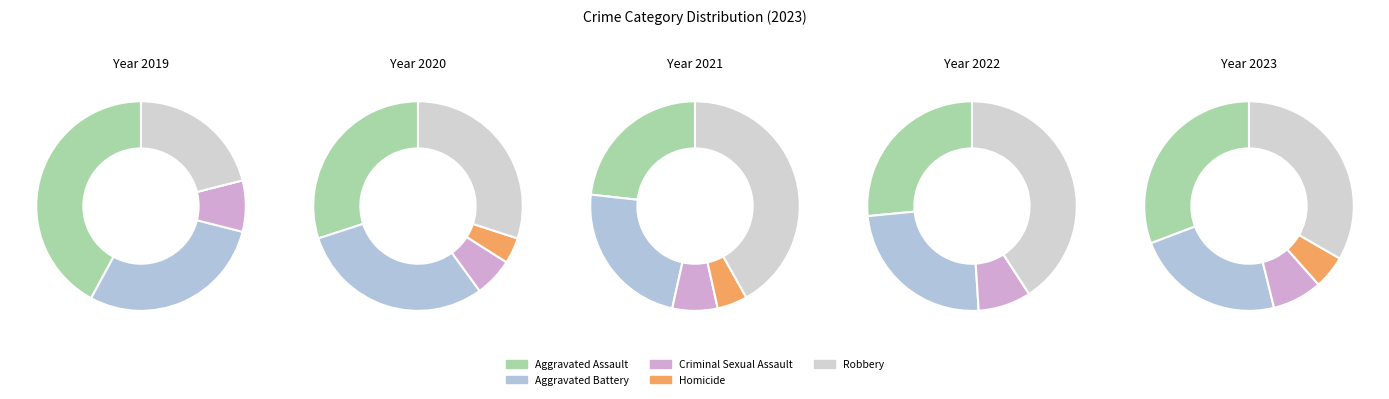

The Aggravated Assault slice represents 37% of the pie. True or false?

False